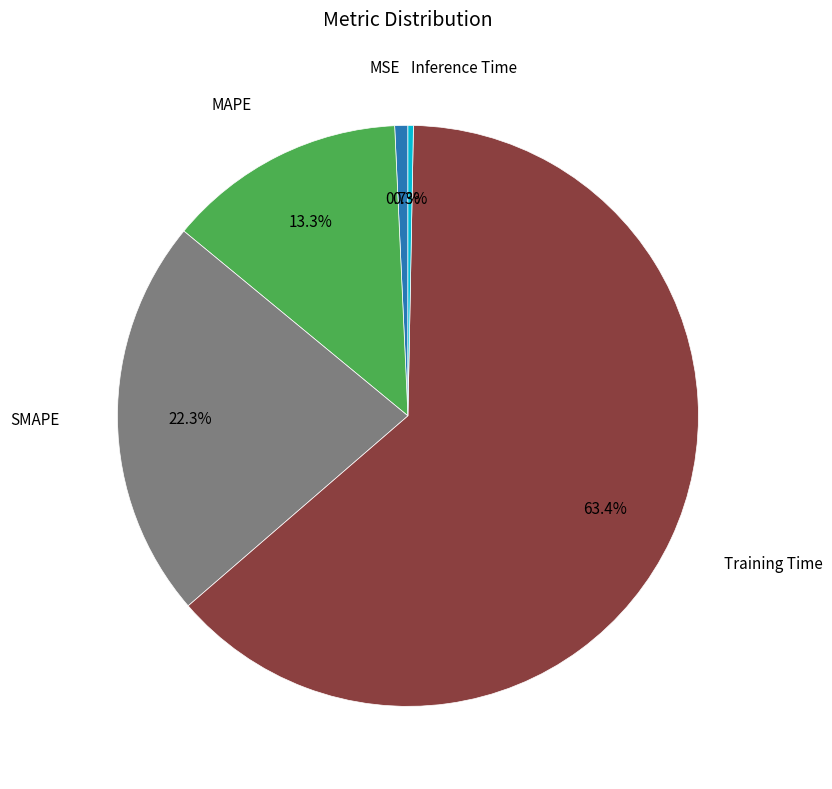

Is there any slice that represents more than half of the pie?

Yes